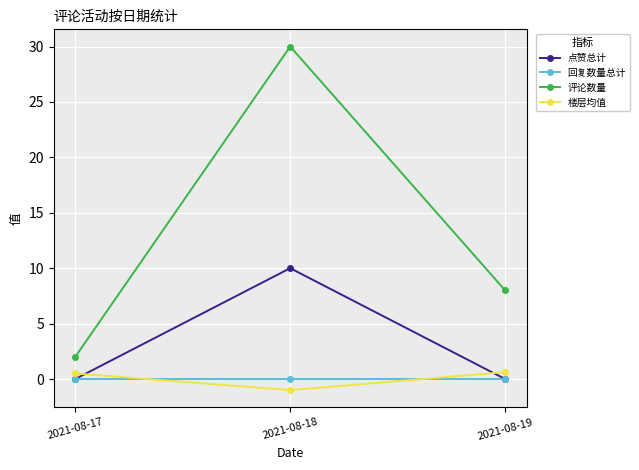

How many values in the 楼层均值 series exceed 0?

2